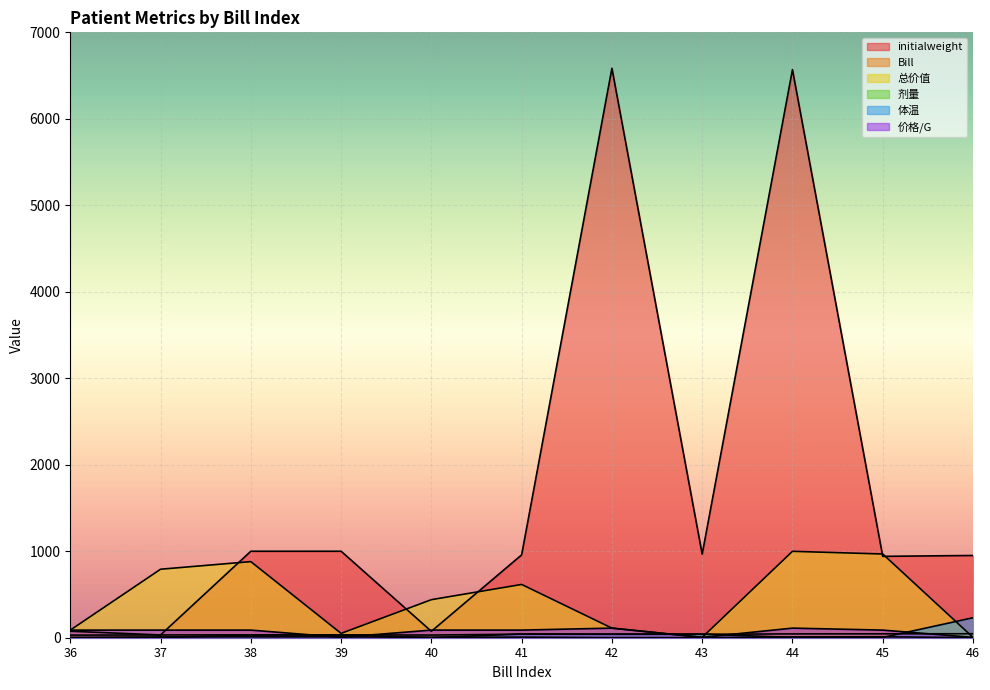

Where is 剂量 nearest to the value 6?

40